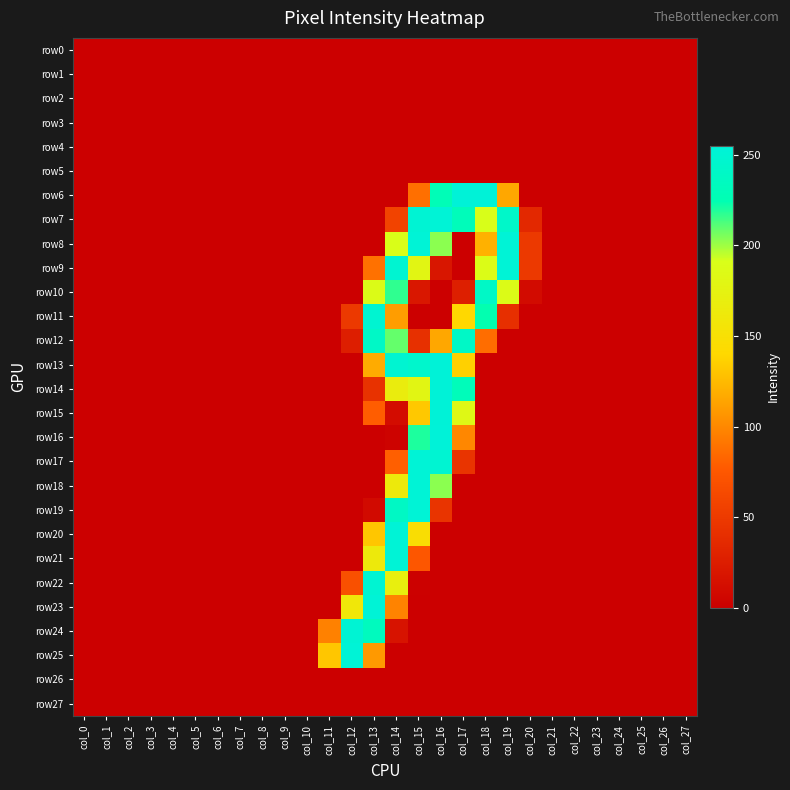

Which series changed the most between col_7 and col_26?

row0